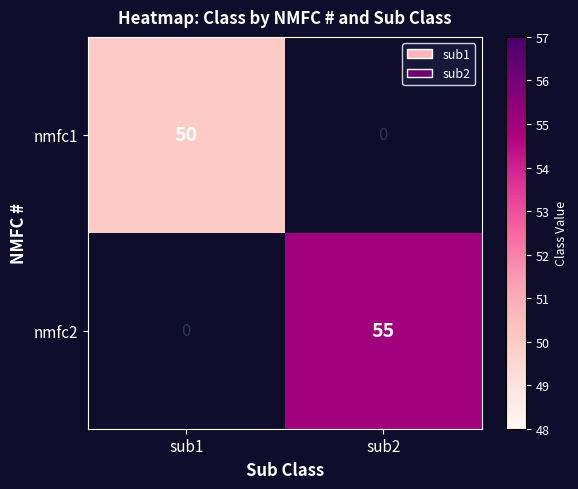

The value of nmfc2 at sub2 is 80. True or false?

False